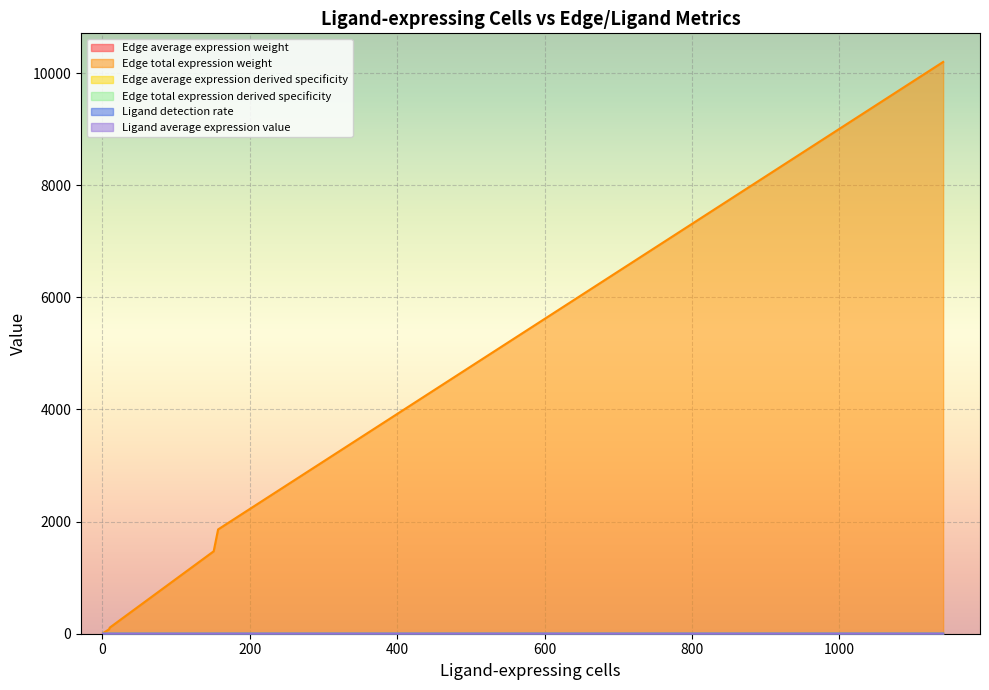

At which category does Edge average expression weight reach its first local peak?

9